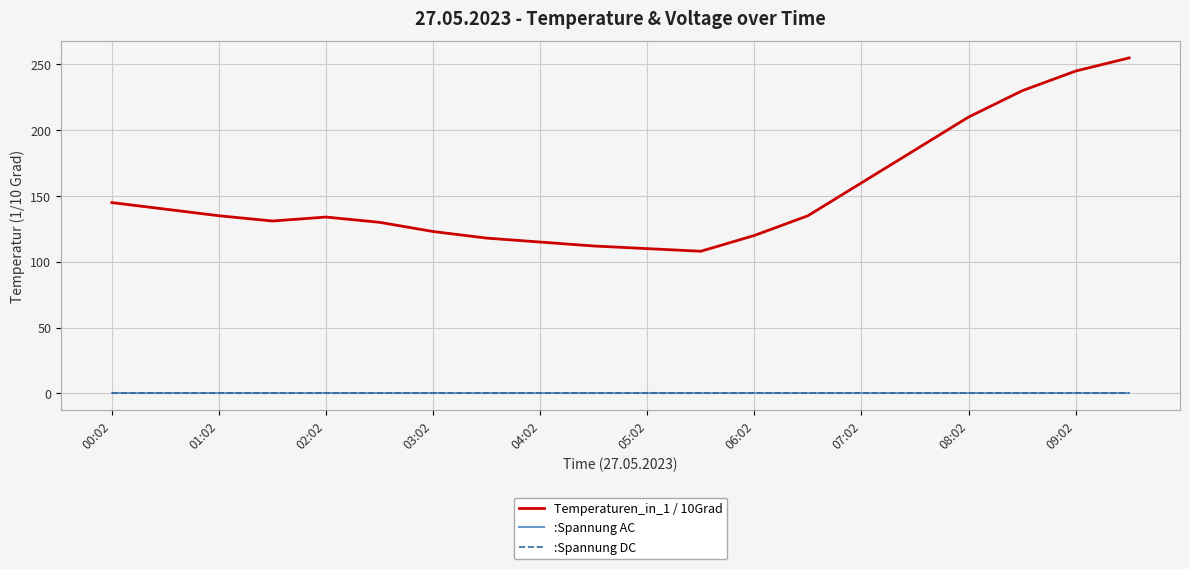

True or false: Temperaturen_in_1 / 10Grad and :Spannung DC intersect in this chart.

False